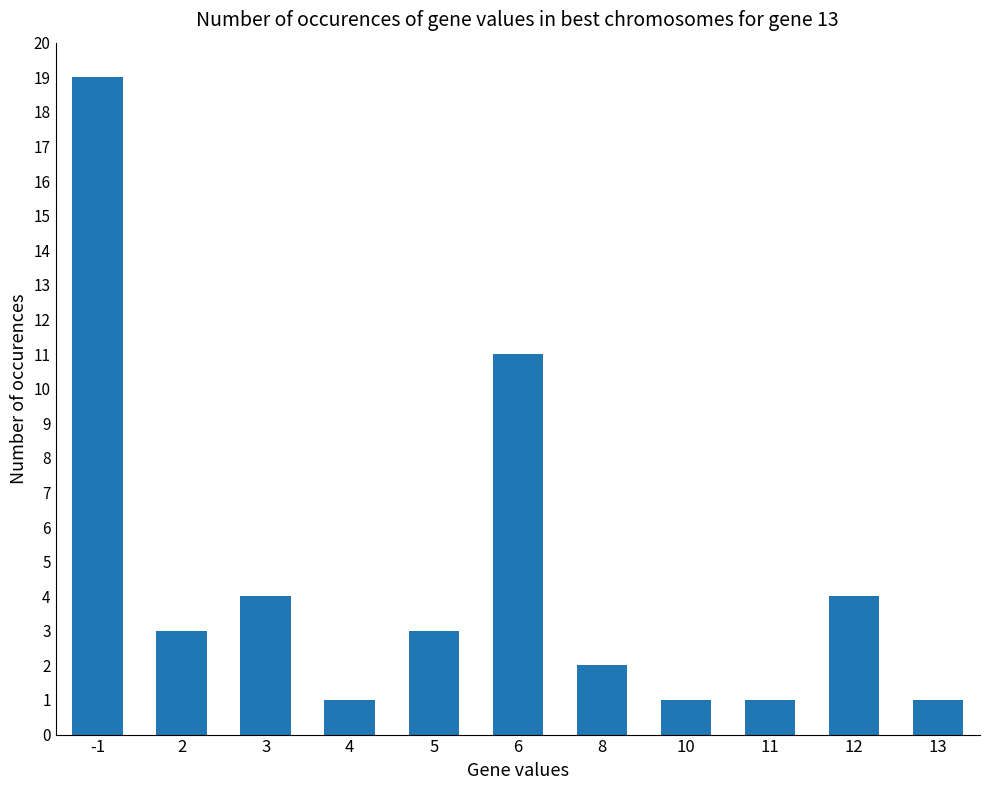

What is the maximum value shown in the chart?

19